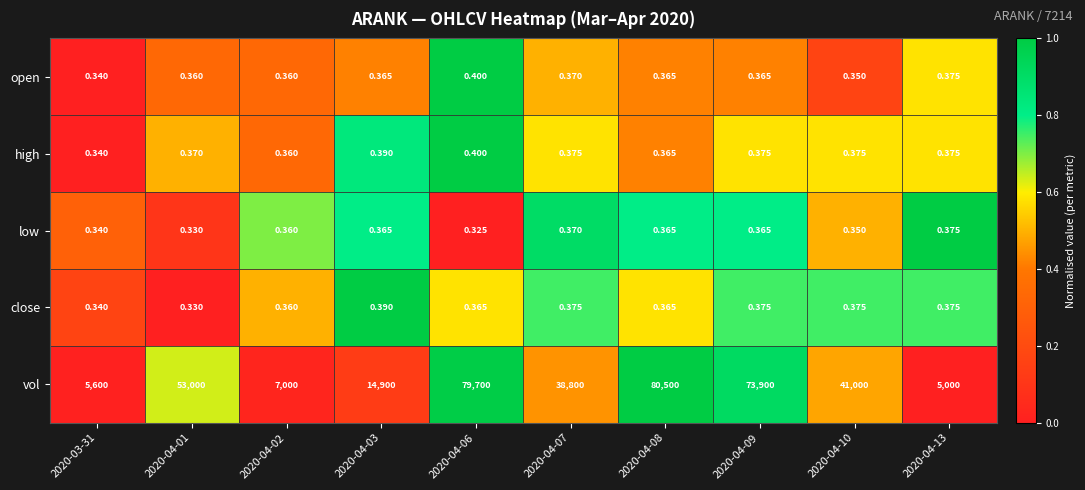

Which series has the largest range (max minus min)?

vol